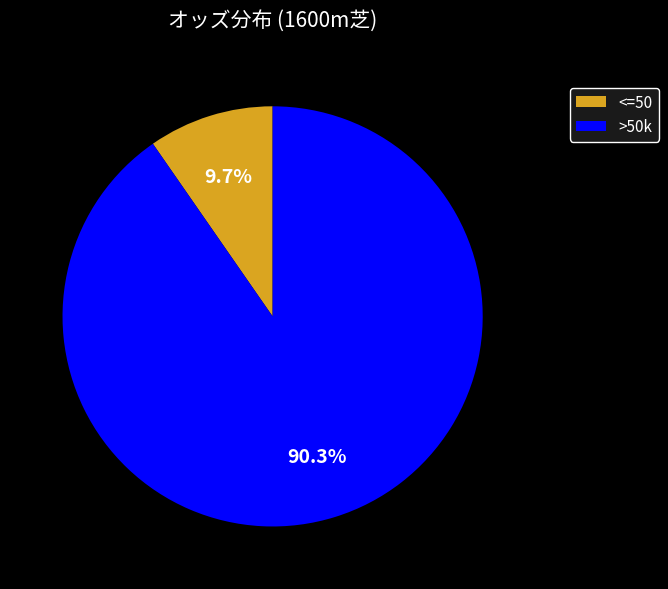

To the nearest percent, what is the average slice percentage?

50%